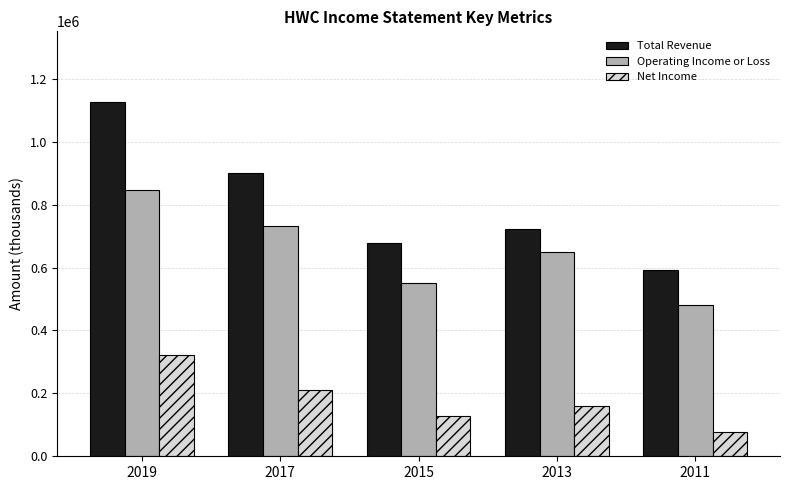

At which label does Net Income first exceed 160300?

2019